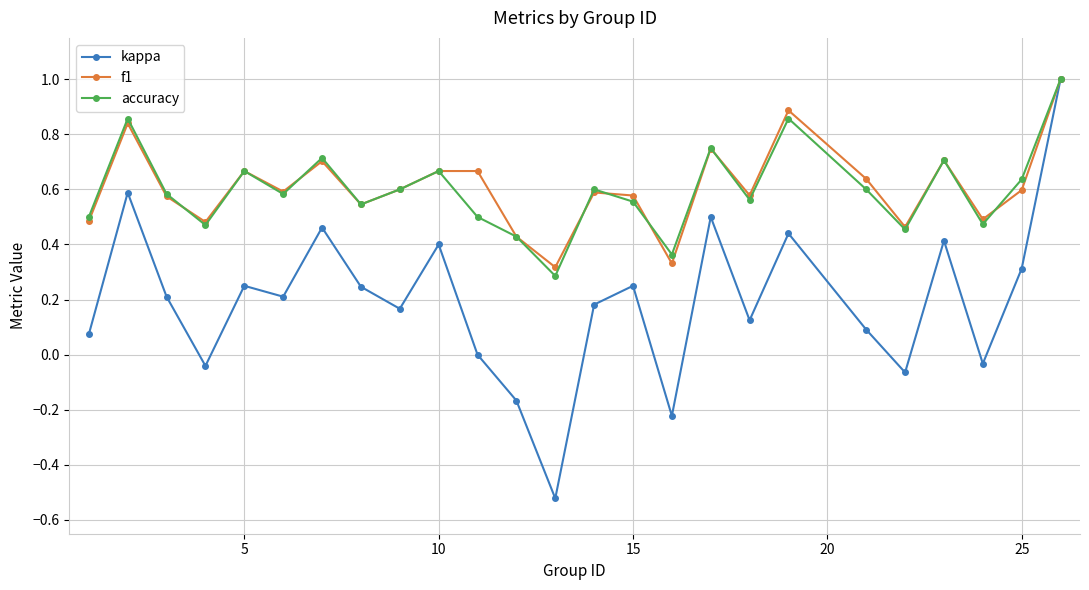

How many interior local peaks does the accuracy series have?

8